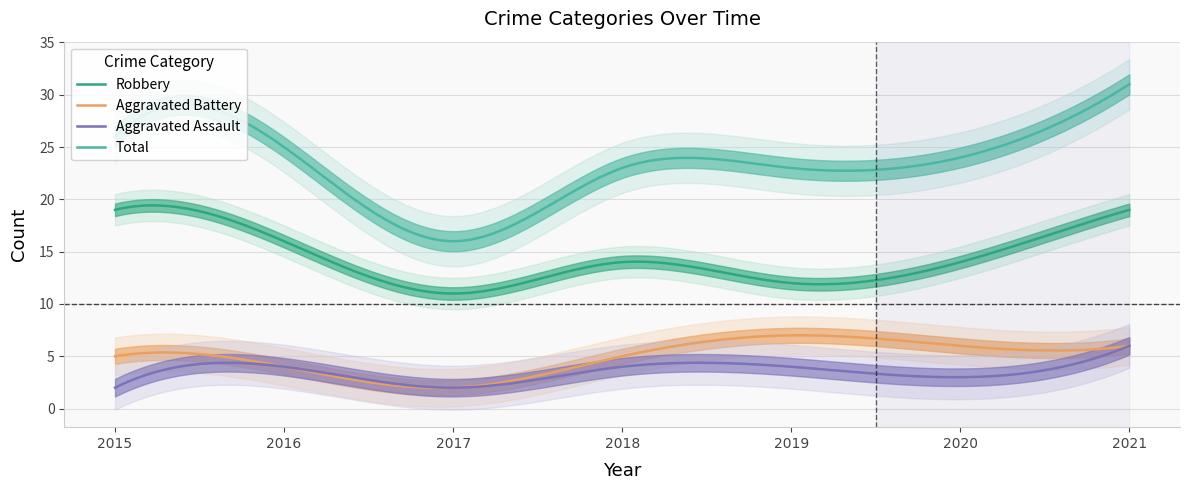

How many data points in Aggravated Assault are less than 4?

3